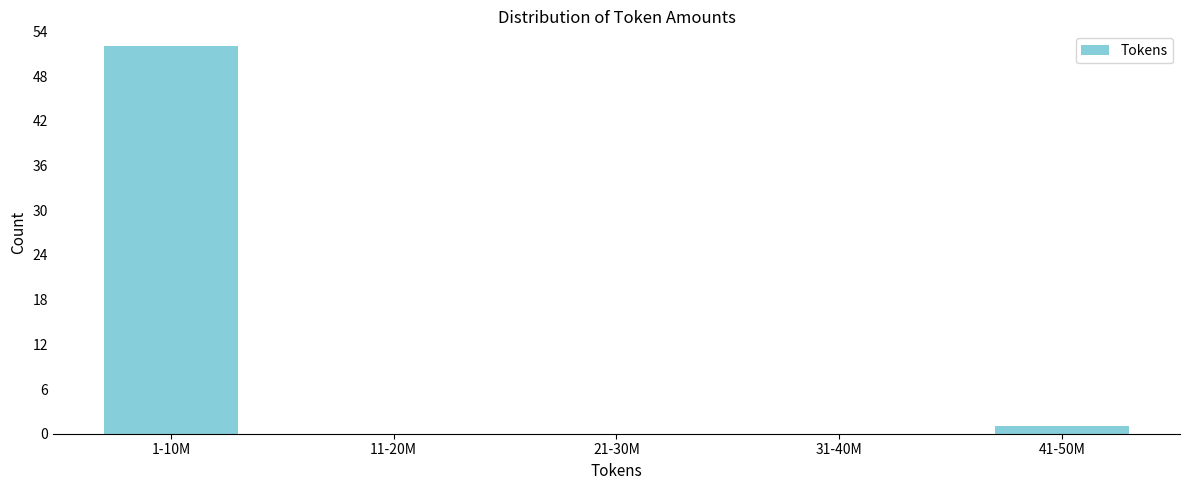

Reading left to right, extract all data points from this chart.

1-10M=52	11-20M=0	21-30M=0	31-40M=0	41-50M=1